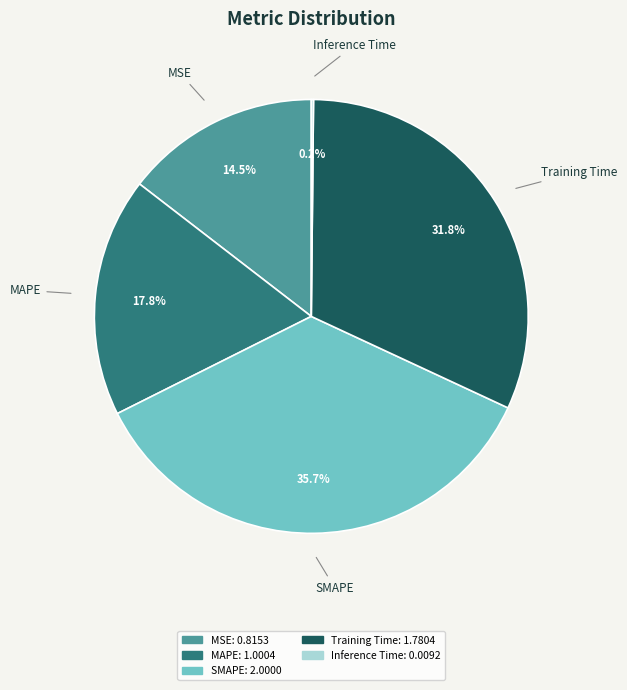

Does Training Time account for over 50% of the chart?

No